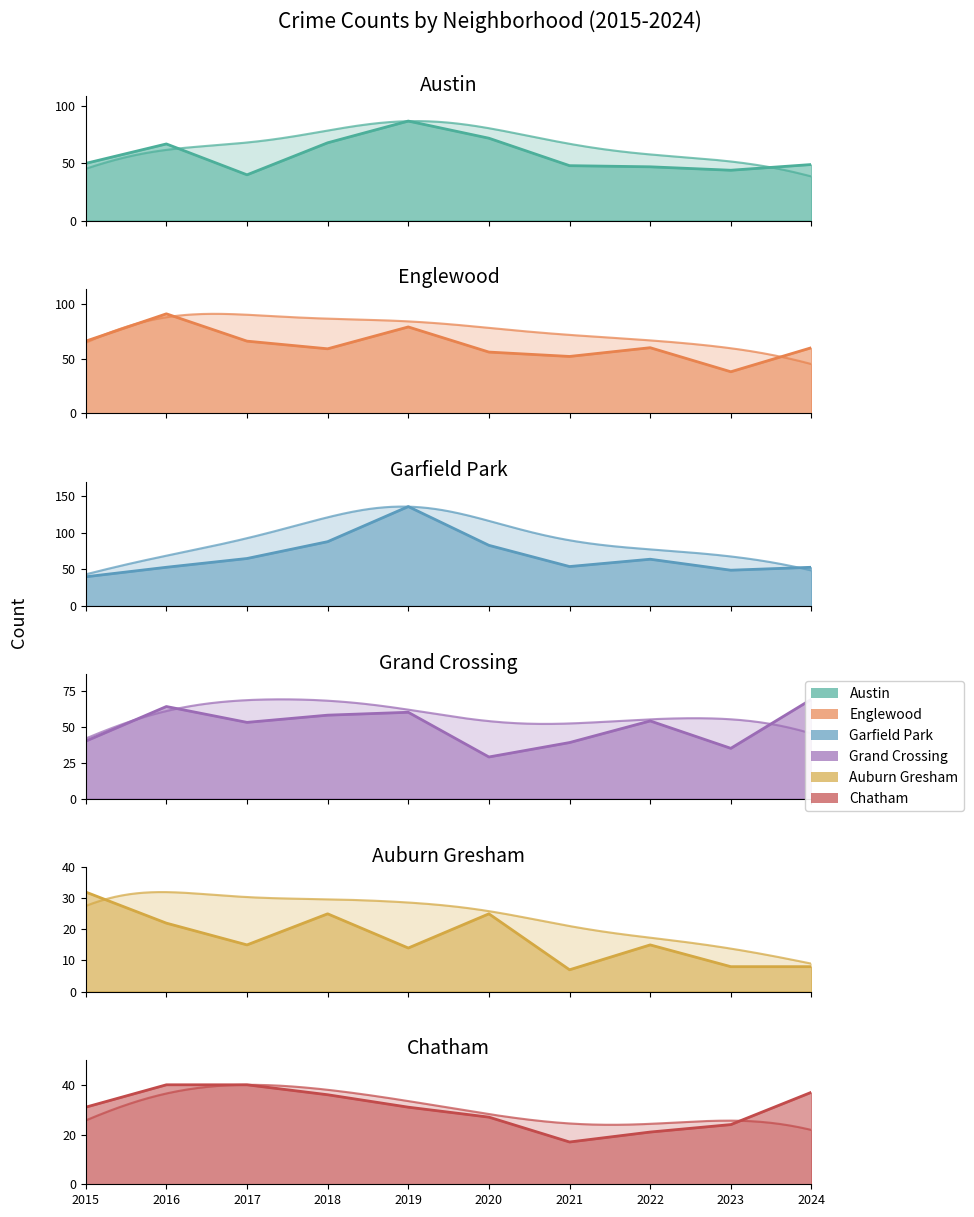

Between which two adjacent categories do Austin and Grand Crossing first intersect?

2016 and 2017